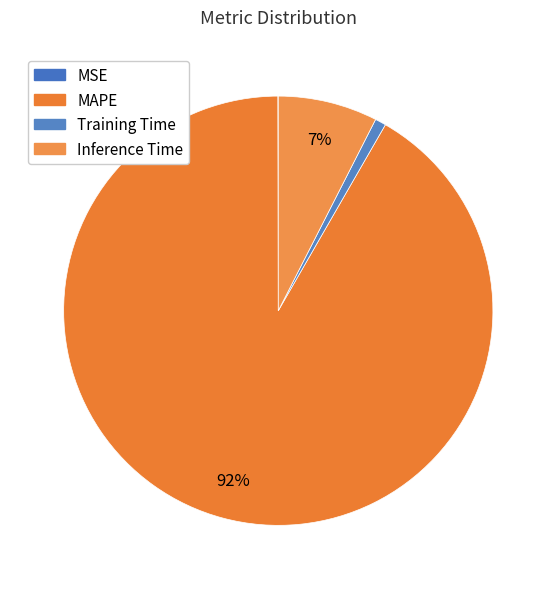

To the nearest percent, what is the average slice percentage?

25%